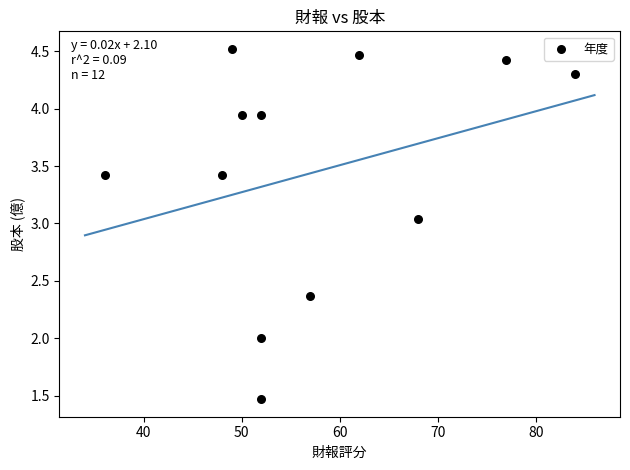

What is the range of X values (max minus min)?

48.0